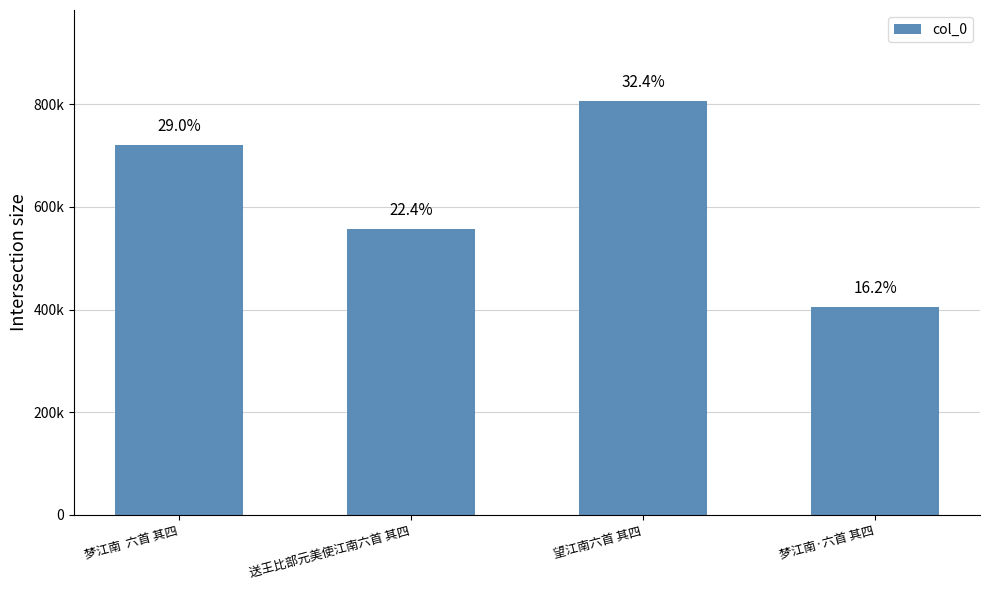

What is the minimum value shown in the chart?

404144